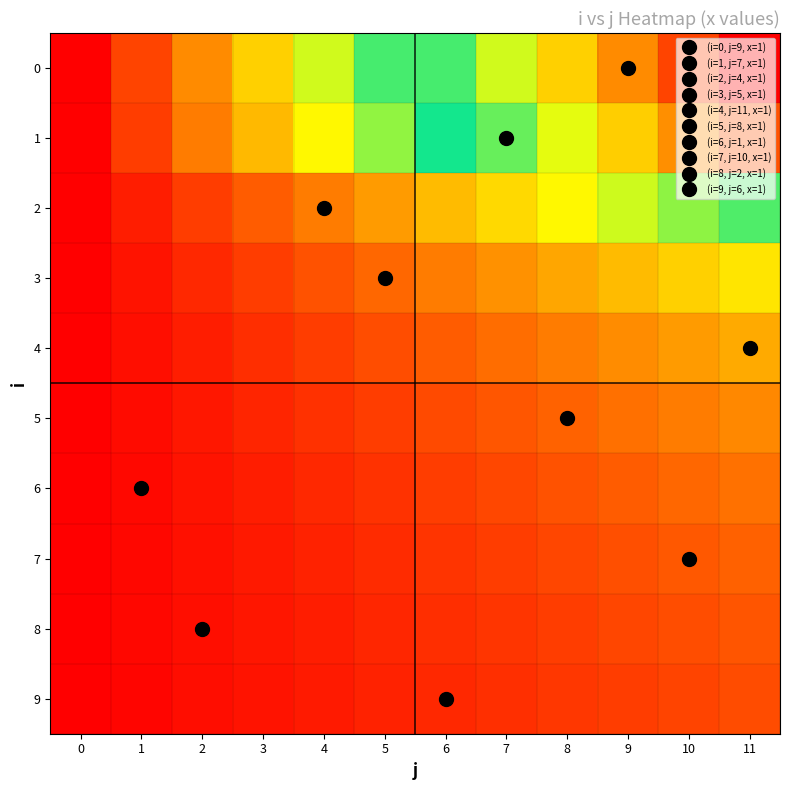

Reading left to right, extract all data points from this chart.

0: 0=0.0	1=0.9	2=1.8	3=2.7	4=3.6	5=4.5	6=5.5	7=6.4	8=7.3	9=8.2	10=9.1	11=10.0
1: 0=0.0	1=0.8	2=1.6	3=2.4	4=3.2	5=4.1	6=4.9	7=5.7	8=6.5	9=7.3	10=8.1	11=8.9
2: 0=0.0	1=0.4	2=0.8	3=1.2	4=1.6	5=2.0	6=2.4	7=2.9	8=3.3	9=3.7	10=4.1	11=4.5
3: 0=0.0	1=0.3	2=0.5	3=0.8	4=1.1	5=1.4	6=1.6	7=1.9	8=2.2	9=2.4	10=2.7	11=3.0
4: 0=0.0	1=0.2	2=0.4	3=0.6	4=0.8	5=1.0	6=1.2	7=1.4	8=1.6	9=1.8	10=2.0	11=2.2
5: 0=0.0	1=0.2	2=0.3	3=0.5	4=0.7	5=0.8	6=1.0	7=1.1	8=1.3	9=1.5	10=1.6	11=1.8
6: 0=0.0	1=0.1	2=0.3	3=0.4	4=0.5	5=0.7	6=0.8	7=1.0	8=1.1	9=1.2	10=1.4	11=1.5
7: 0=0.0	1=0.1	2=0.2	3=0.4	4=0.5	5=0.6	6=0.7	7=0.8	8=0.9	9=1.1	10=1.2	11=1.3
8: 0=0.0	1=0.1	2=0.2	3=0.3	4=0.4	5=0.5	6=0.6	7=0.7	8=0.8	9=0.9	10=1.0	11=1.1
9: 0=0.0	1=0.1	2=0.2	3=0.3	4=0.4	5=0.5	6=0.5	7=0.6	8=0.7	9=0.8	10=0.9	11=1.0